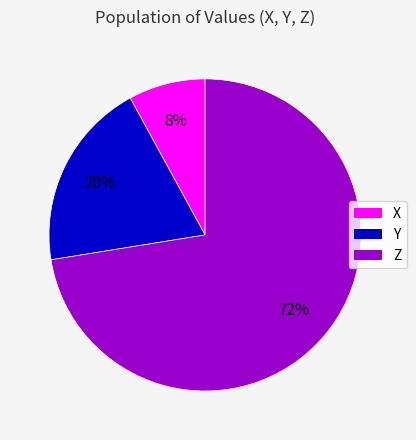

Between X and Z, which is larger?

Z